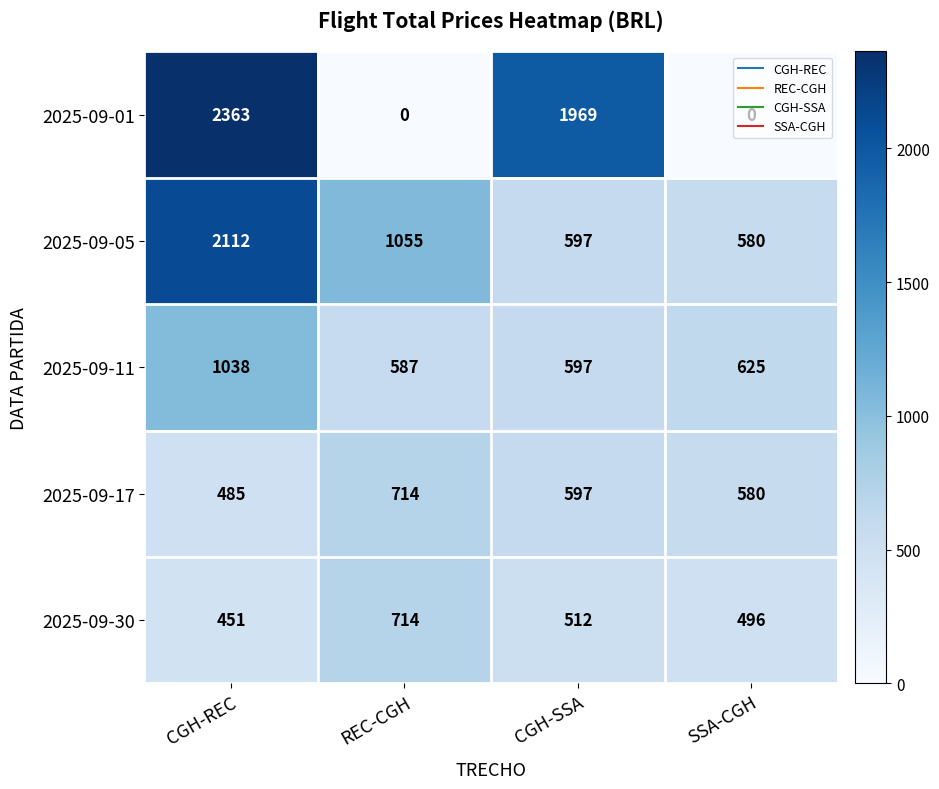

Rank the categories by 2025-09-11 value from lowest to highest.

REC-CGH, CGH-SSA, SSA-CGH, CGH-REC